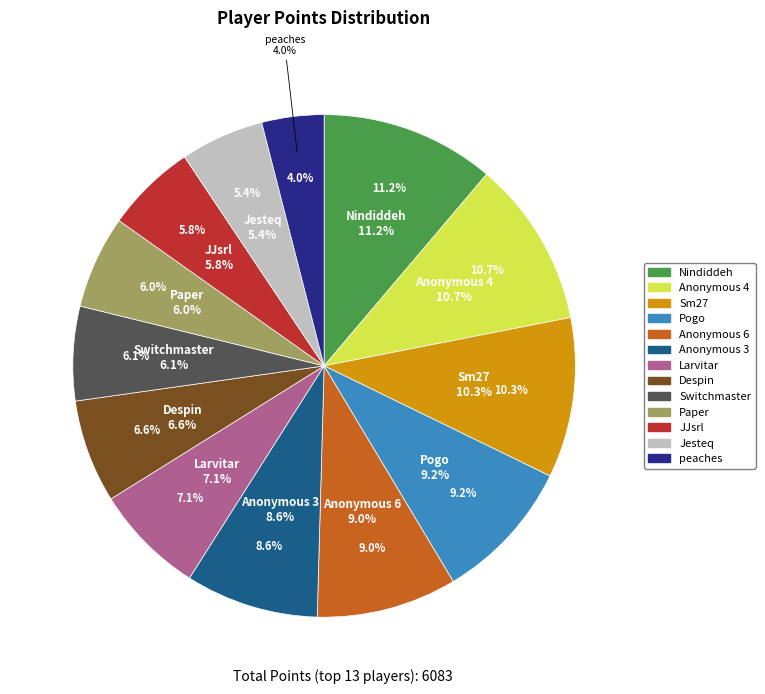

Rank the categories by value from highest to lowest.

Nindiddeh, Anonymous 4, Sm27, Pogo, Anonymous 6, Anonymous 3, Larvitar, Despin, Switchmaster, Paper, JJsrl, Jesteq, peaches